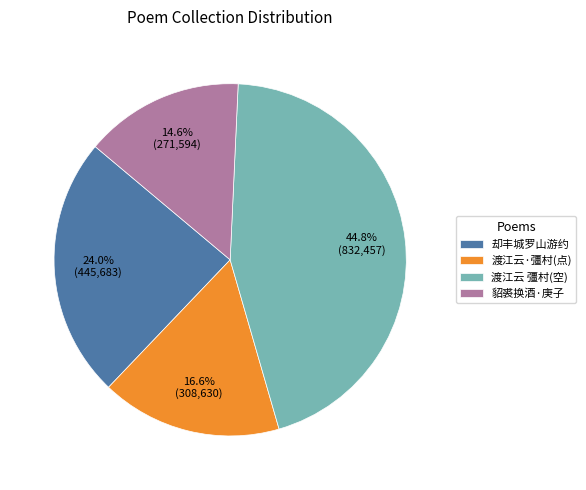

How many slices are in this pie chart?

4